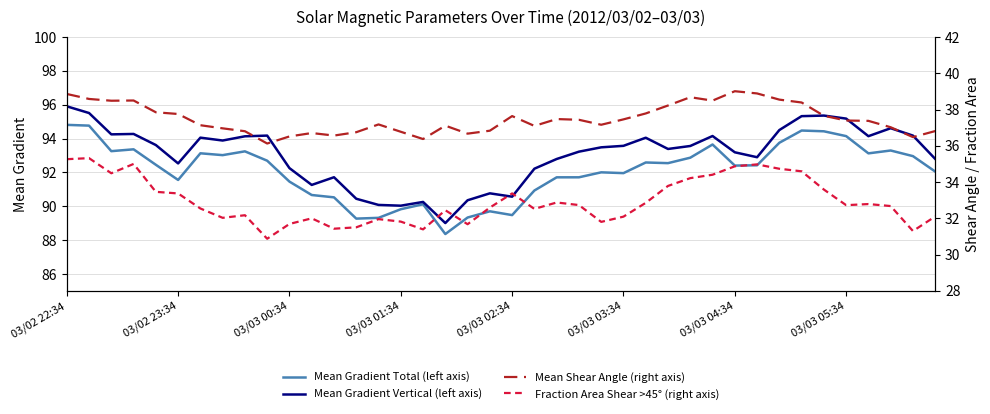

The Mean Gradient Vertical (left axis) series shows 92.3 at 03/03 00:34. True or false?

True